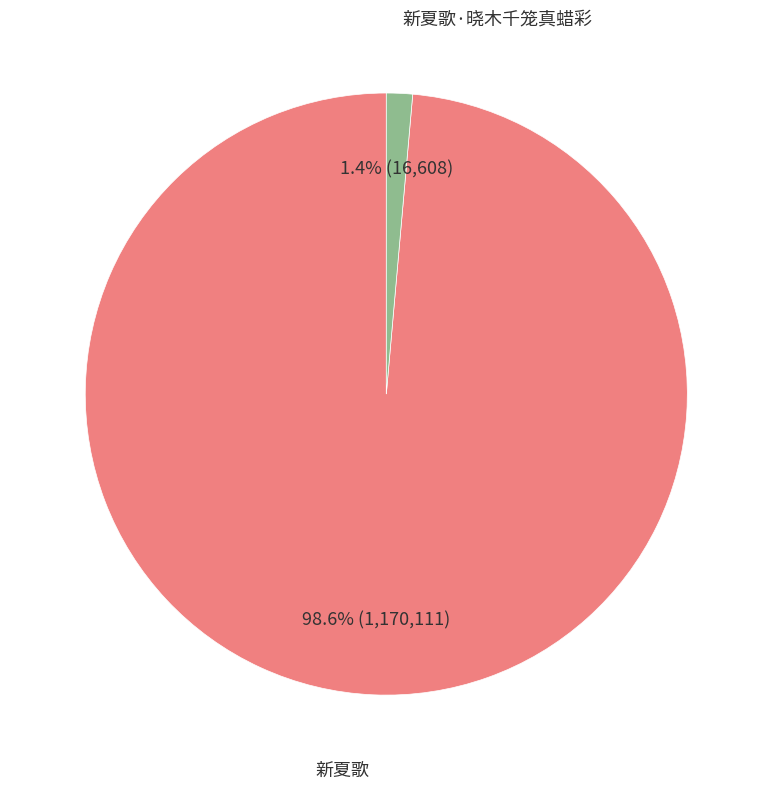

Is there a majority slice in this chart?

Yes